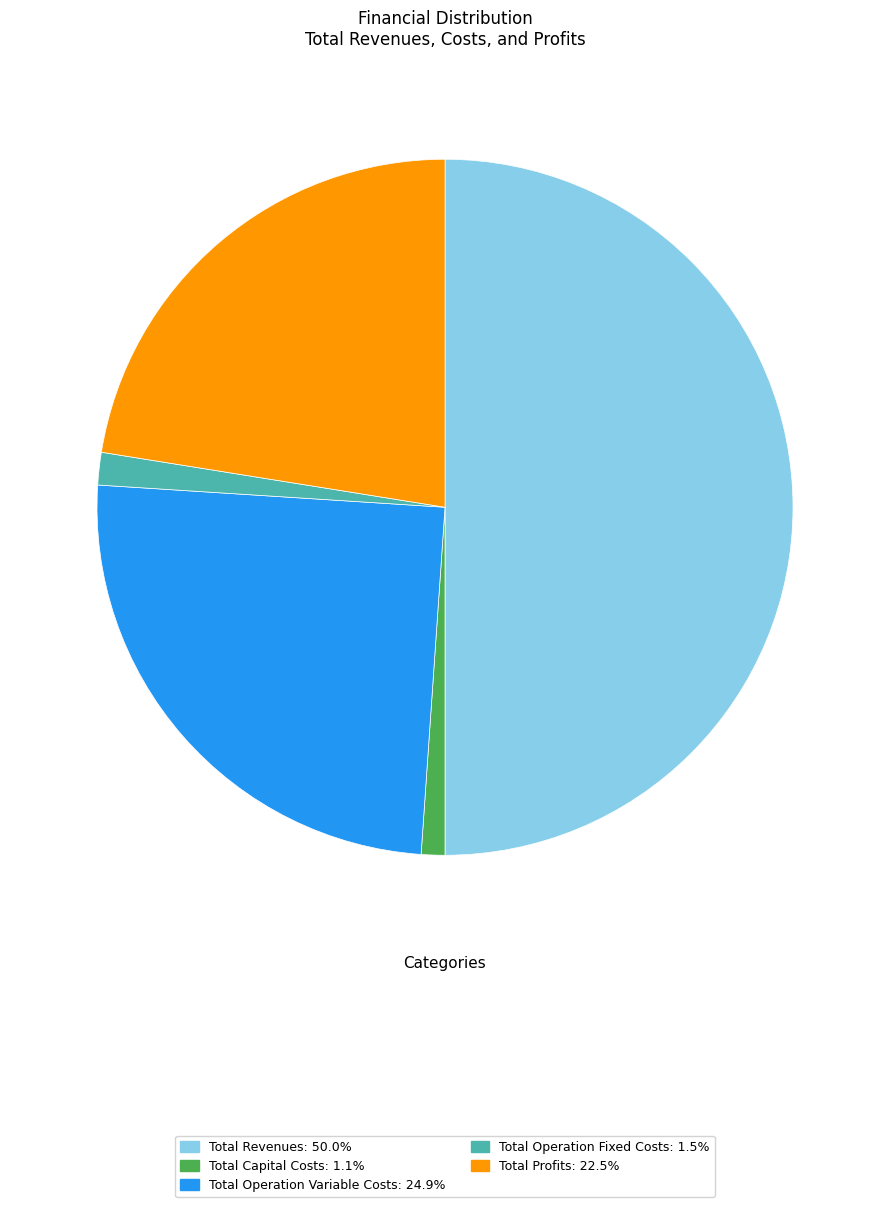

What is the ratio of the value at Total Capital Costs: 1.1% to the value at Total Operation Fixed Costs: 1.5%?

0.7